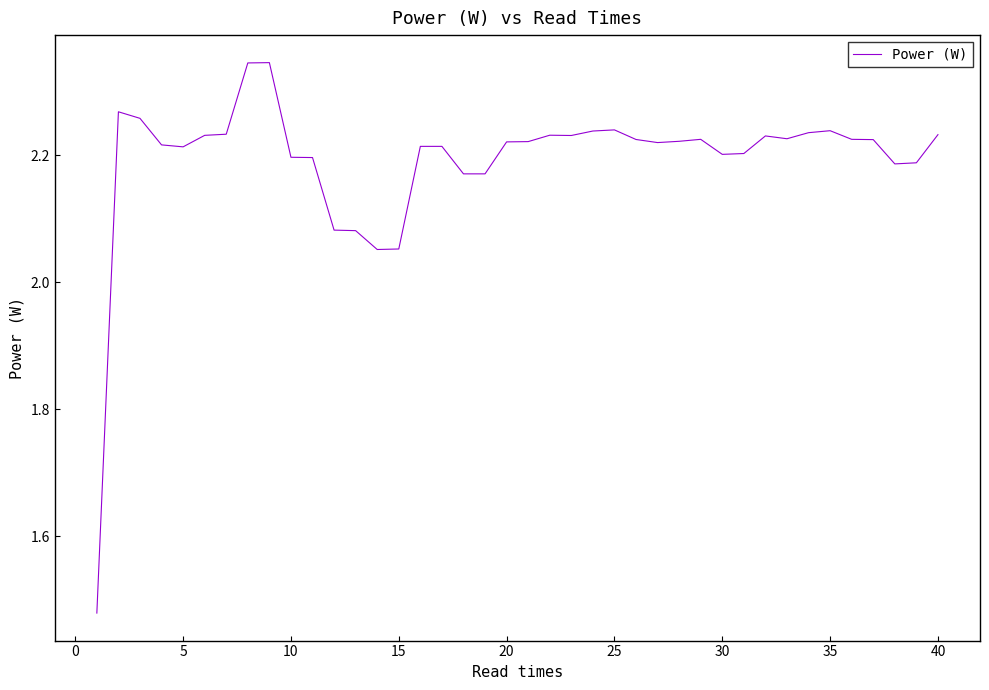

What is the difference between the maximum and minimum values?

0.9